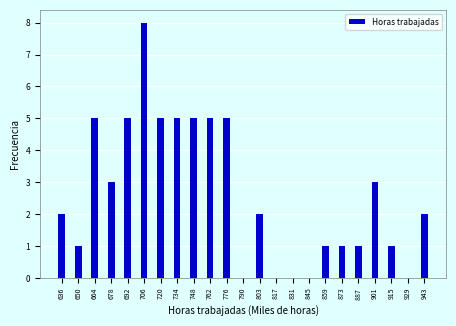

Reading right to left, what are all the values shown in this chart?

943=2	929=0	915=1	901=3	887=1	873=1	859=1	845=0	831=0	817=0	803=2	790=0	776=5	762=5	748=5	734=5	720=5	706=8	692=5	678=3	664=5	650=1	636=2